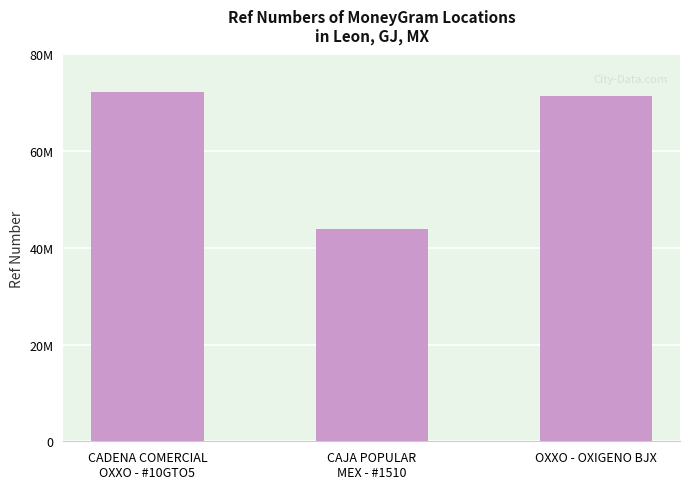

Is it true that the value at OXXO - OXIGENO BJX is 106695962?

False